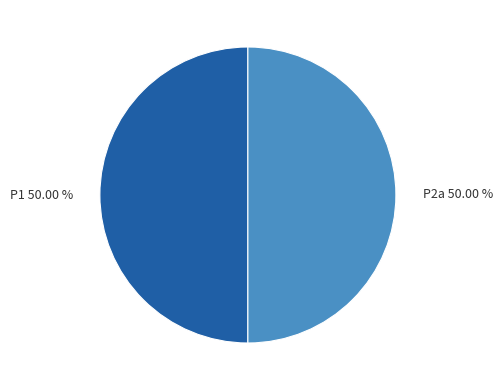

Combined, do P2a 50.00 % and P1 50.00 % account for over 50%?

Yes